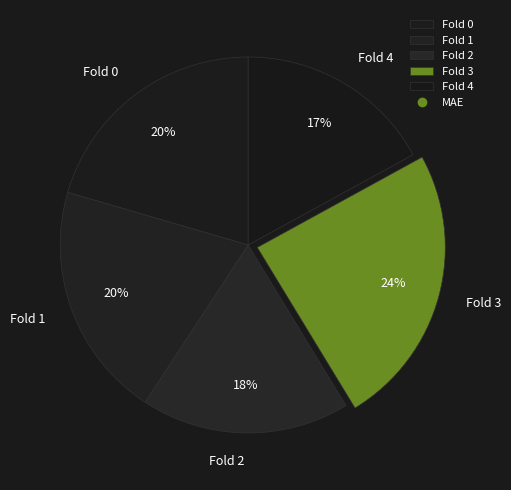

Is there any slice that represents more than half of the pie?

No